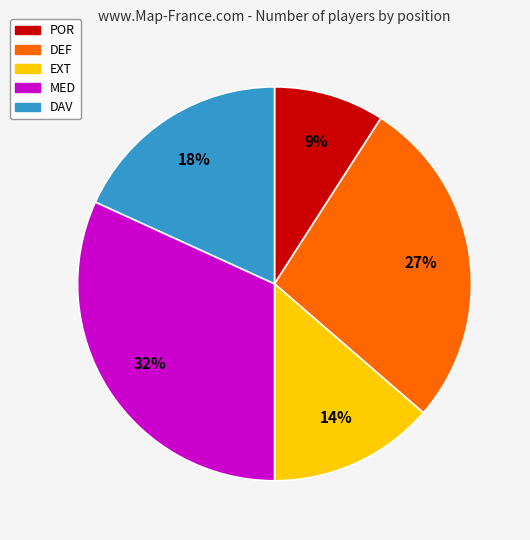

The MED slice represents 32% of the pie. True or false?

True